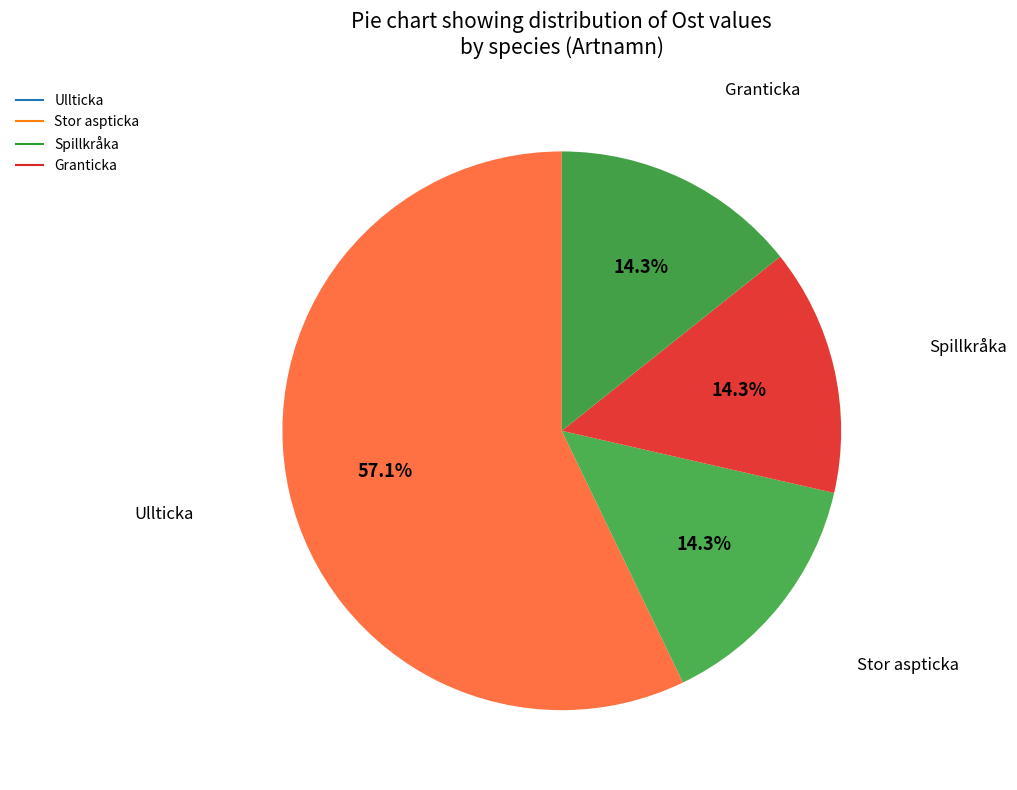

How many slices are in this pie chart?

4